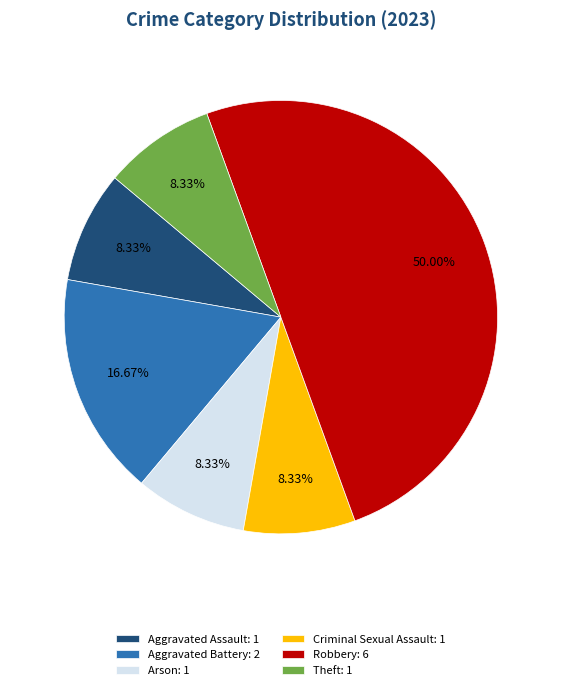

Does Aggravated Assault: 1 represent more than half of the total?

No